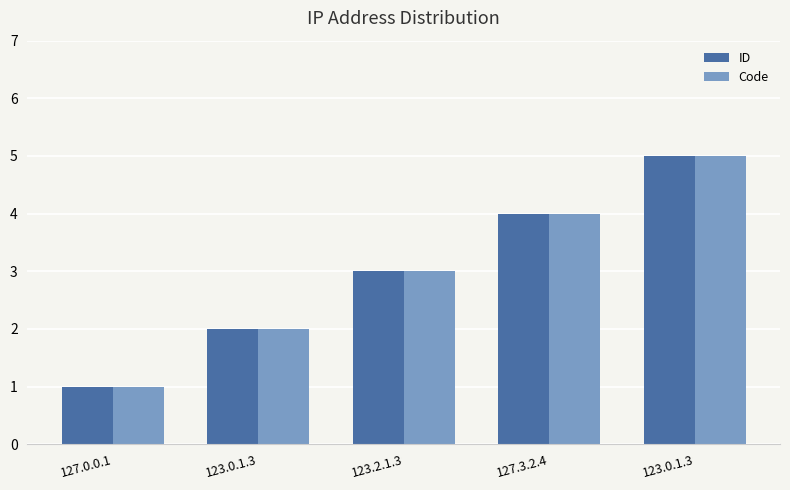

Rank the series at 123.0.1.3 from lowest to highest value.

ID, Code